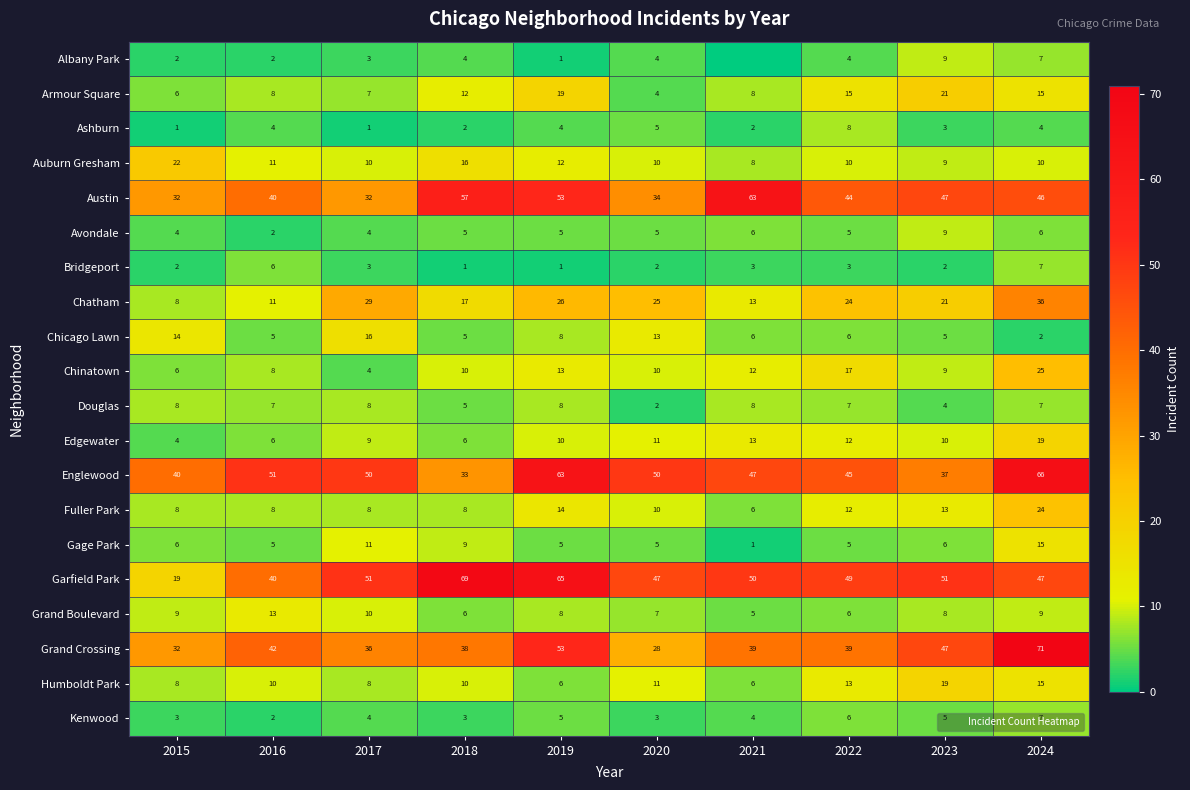

At which category is the sum across all series the highest?

2024